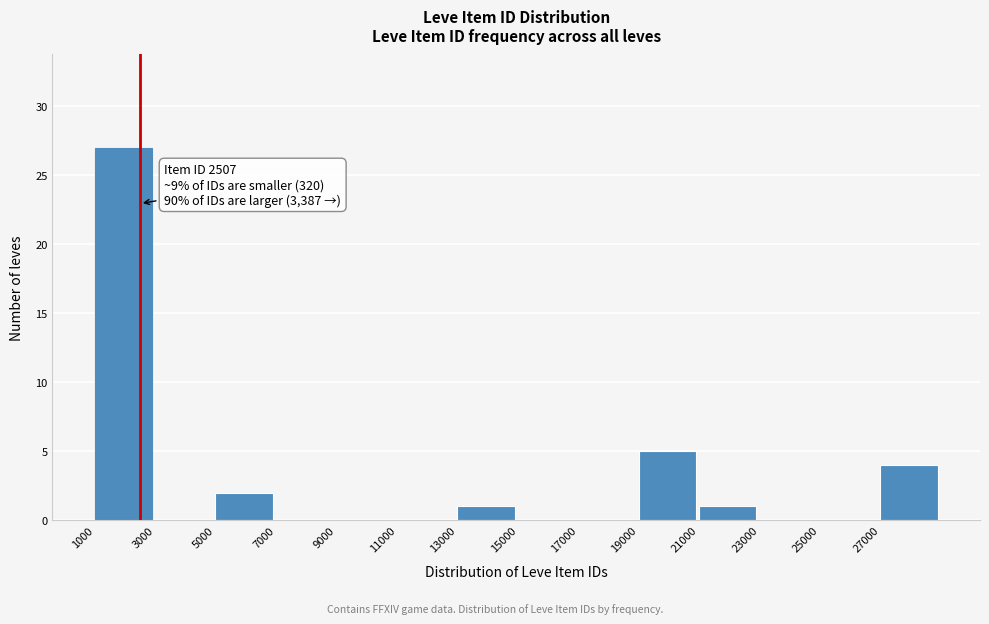

Over which range of the x-axis is the bar tallest?

1000 to 3000